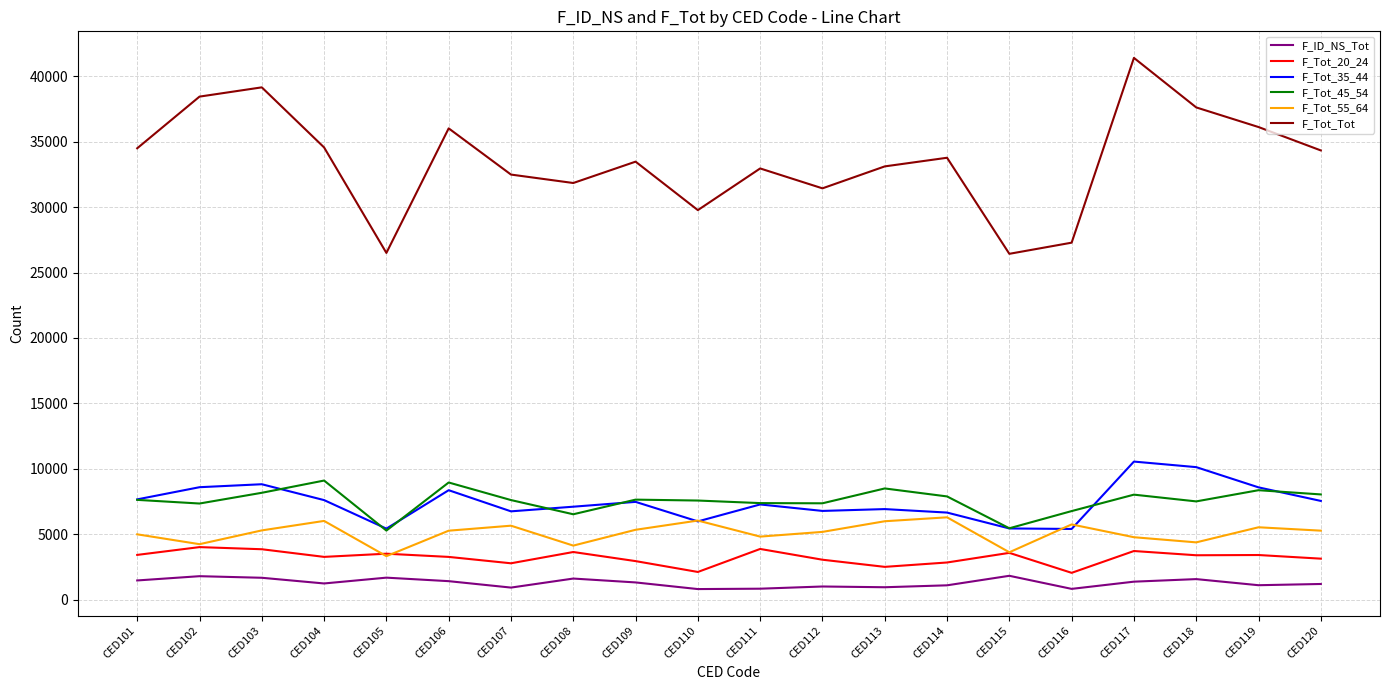

The F_Tot_35_44 series shows 8233 at CED116. True or false?

False